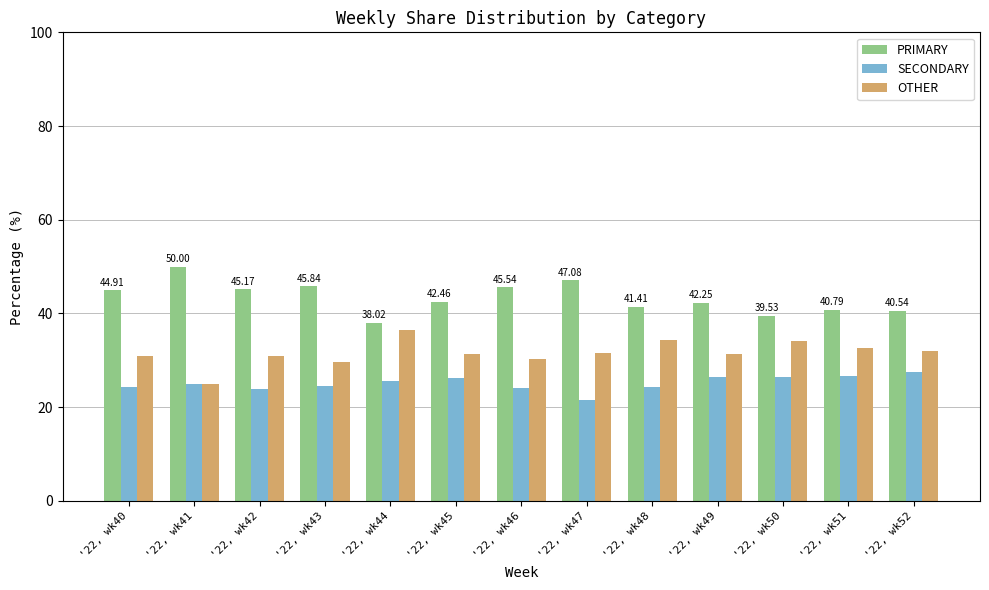

Is the value of SECONDARY at '22, wk44 greater than the value of OTHER at '22, wk52?

No